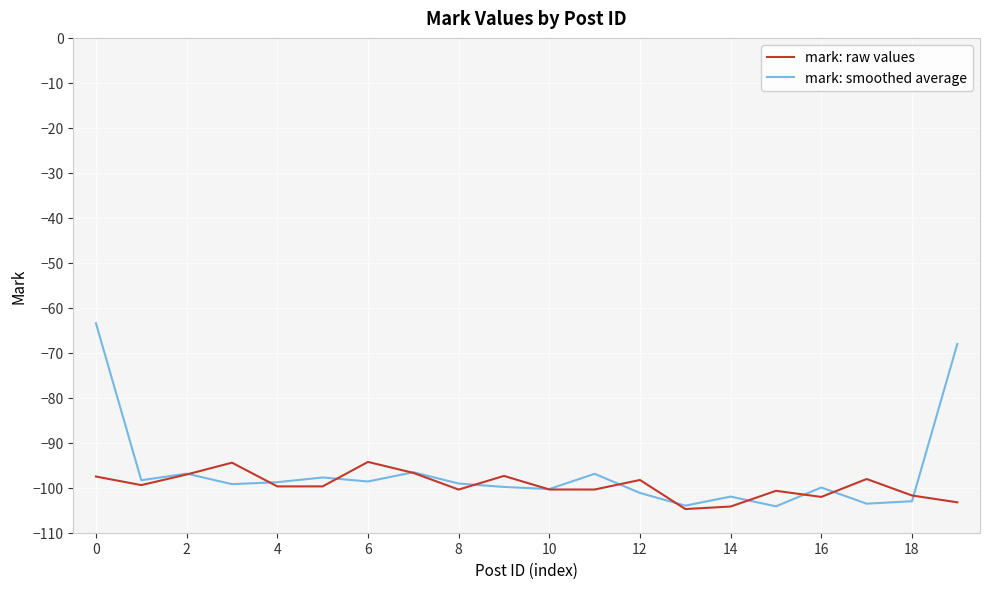

Which series has the largest range (max minus min)?

mark: smoothed average